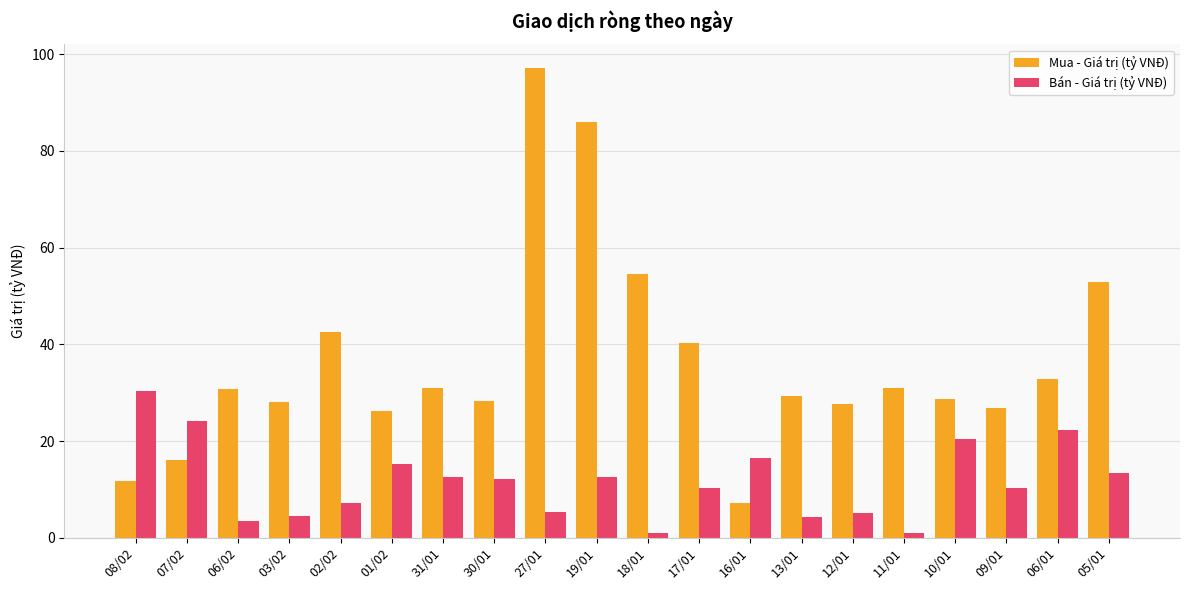

At 18/01, list the series in order from largest to smallest.

Mua - Giá trị (tỷ VNĐ), Bán - Giá trị (tỷ VNĐ)